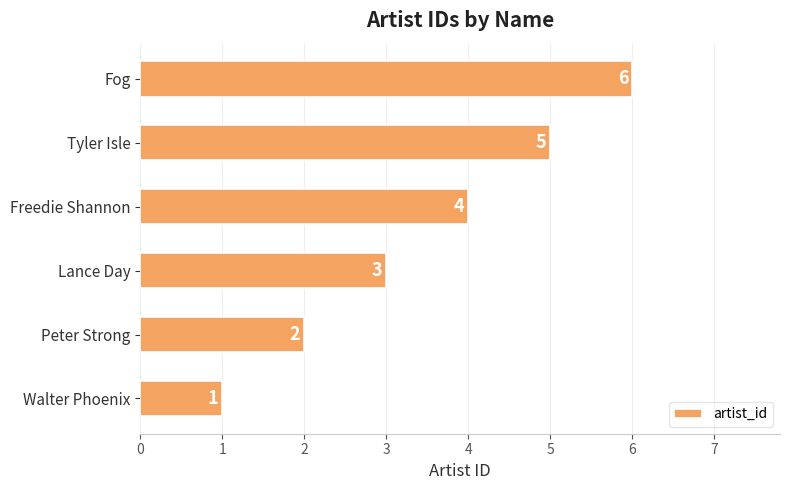

What is the difference between the maximum and minimum values?

5